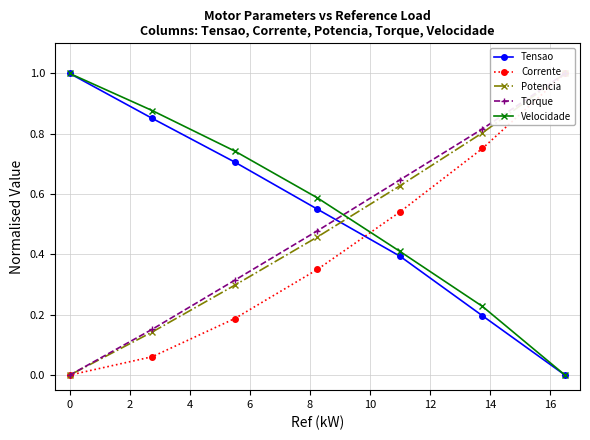

What is the sum of all Tensao values?

3.7